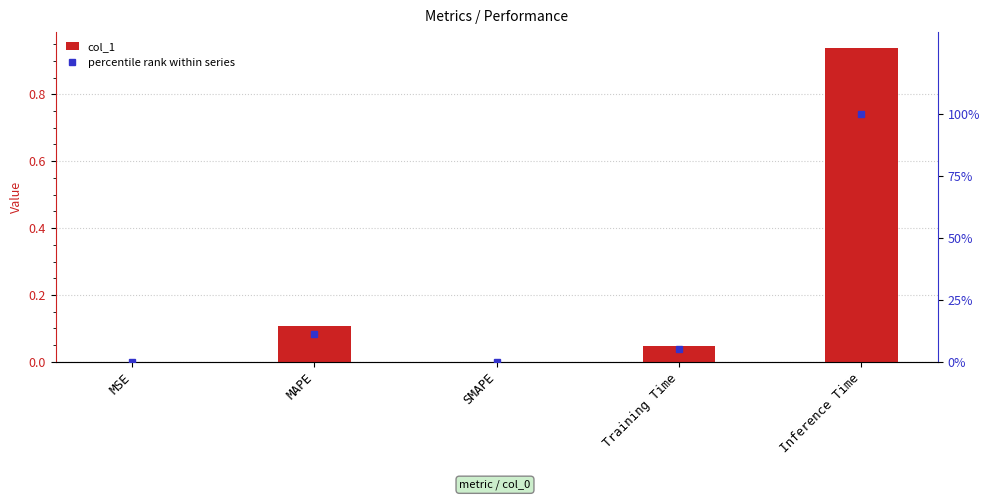

At which label is col_1 closest to 0?

SMAPE